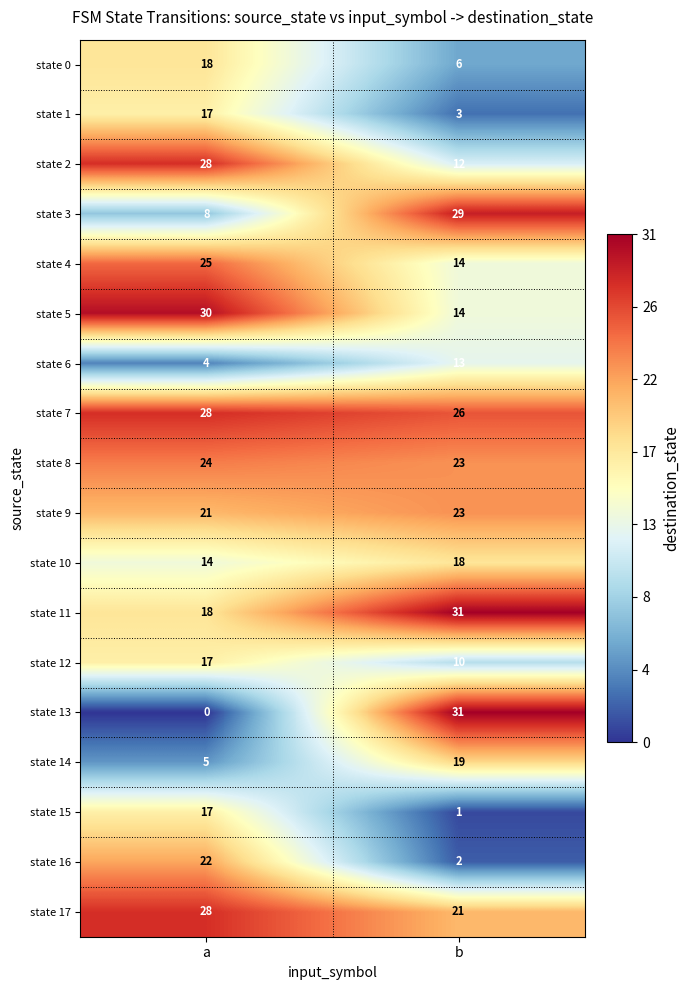

The state 9 series shows 32 at b. True or false?

False